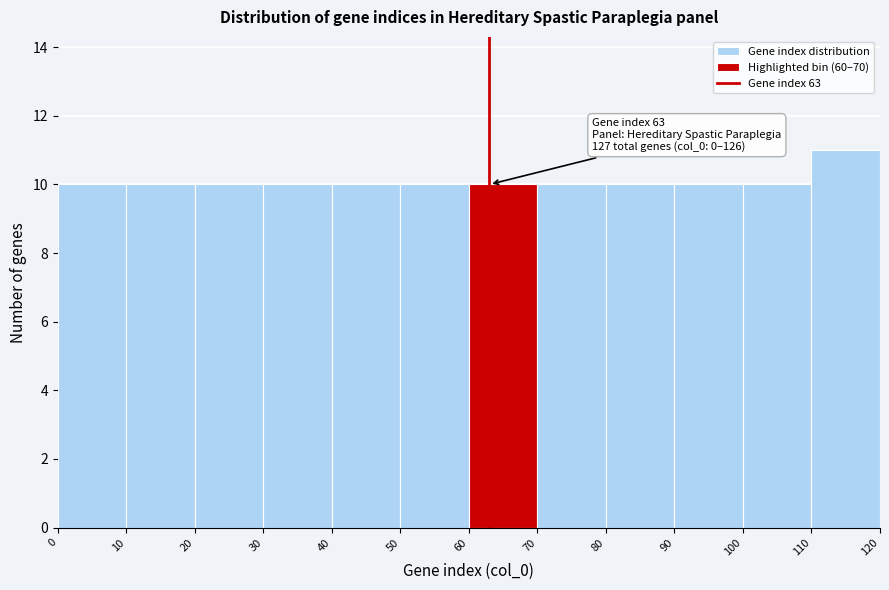

Over which range of the x-axis is the bar tallest?

110 to 120